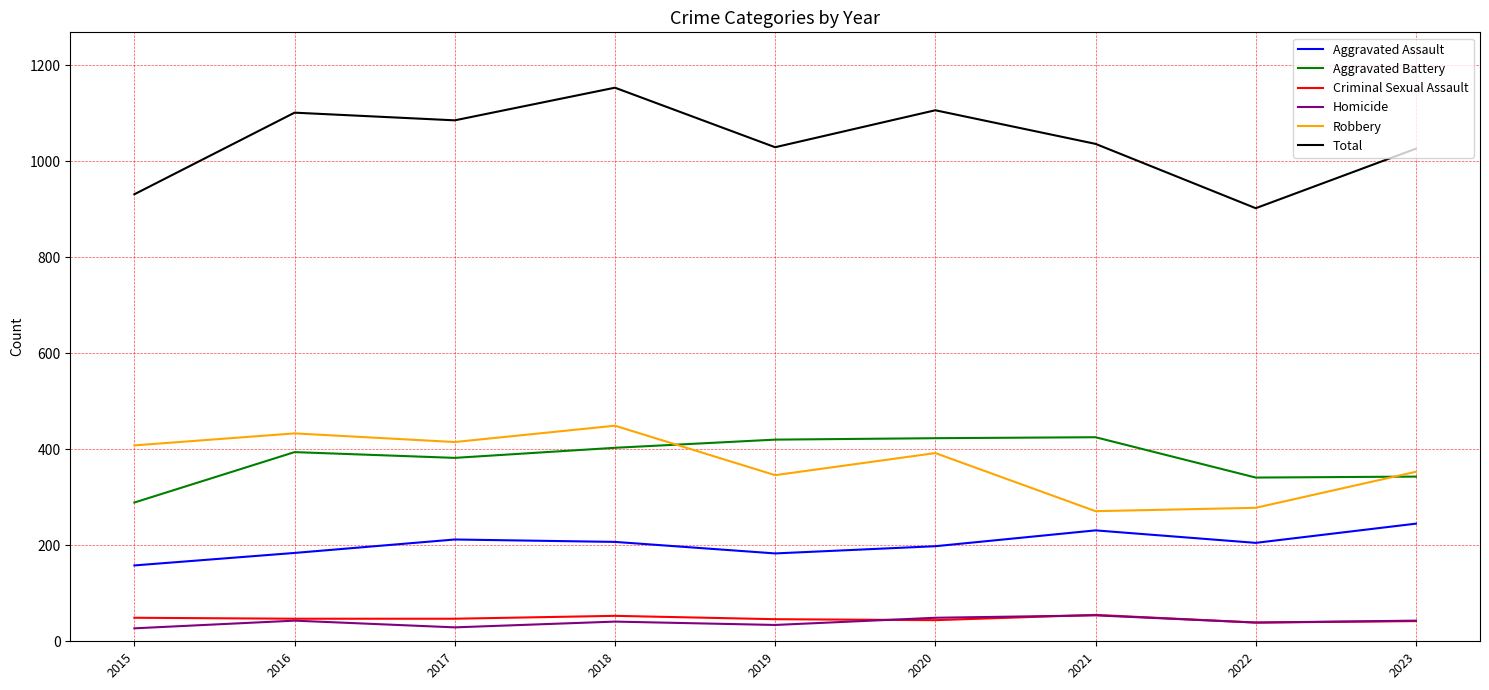

What is the total value across all series at 2018?

2306